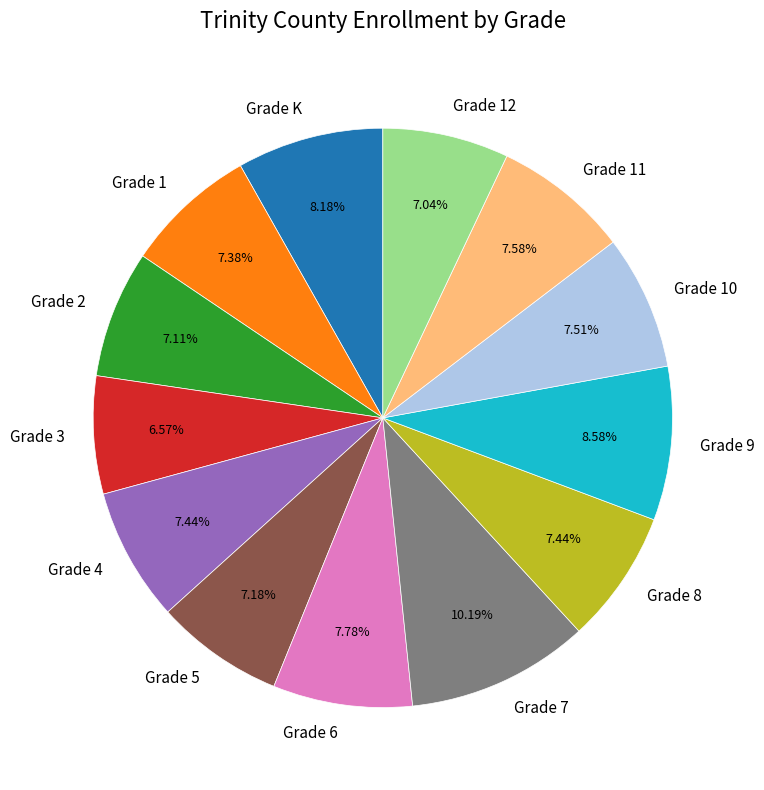

To the nearest percent, what is the average slice percentage?

8%